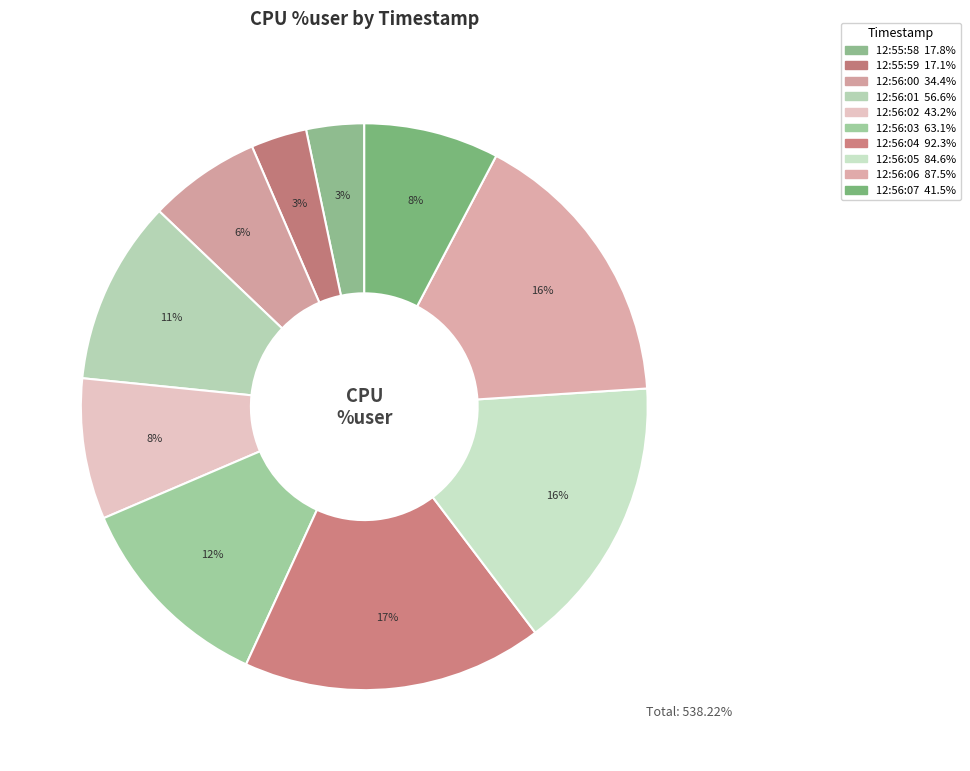

Is there any slice that represents more than half of the pie?

No